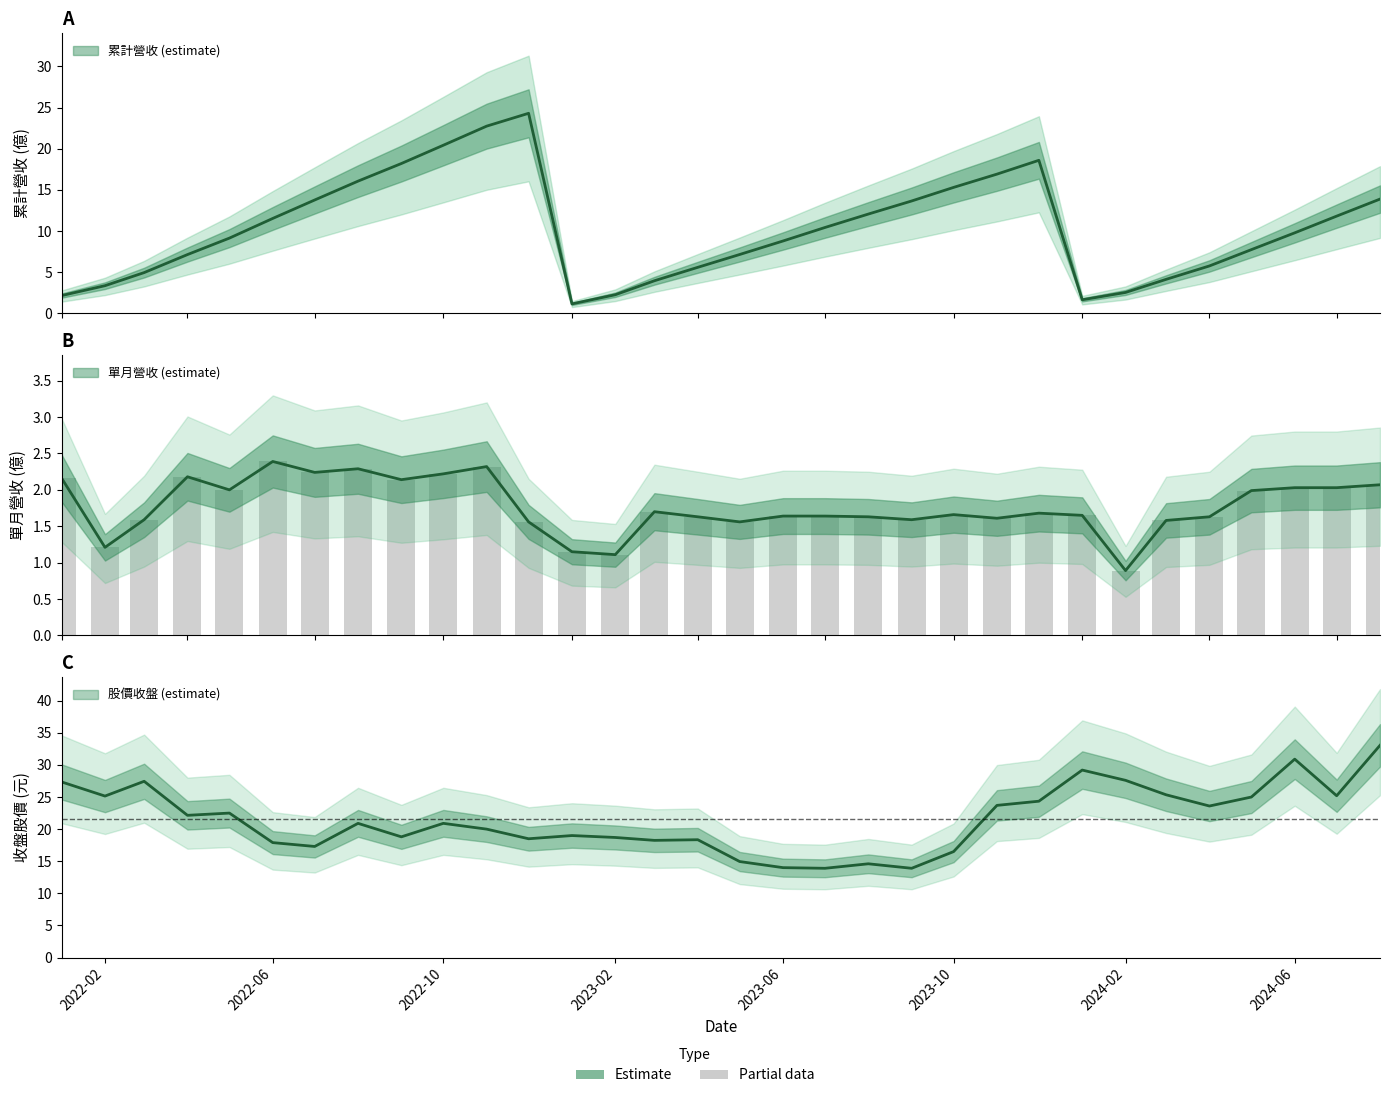

Are the bars horizontal?

No